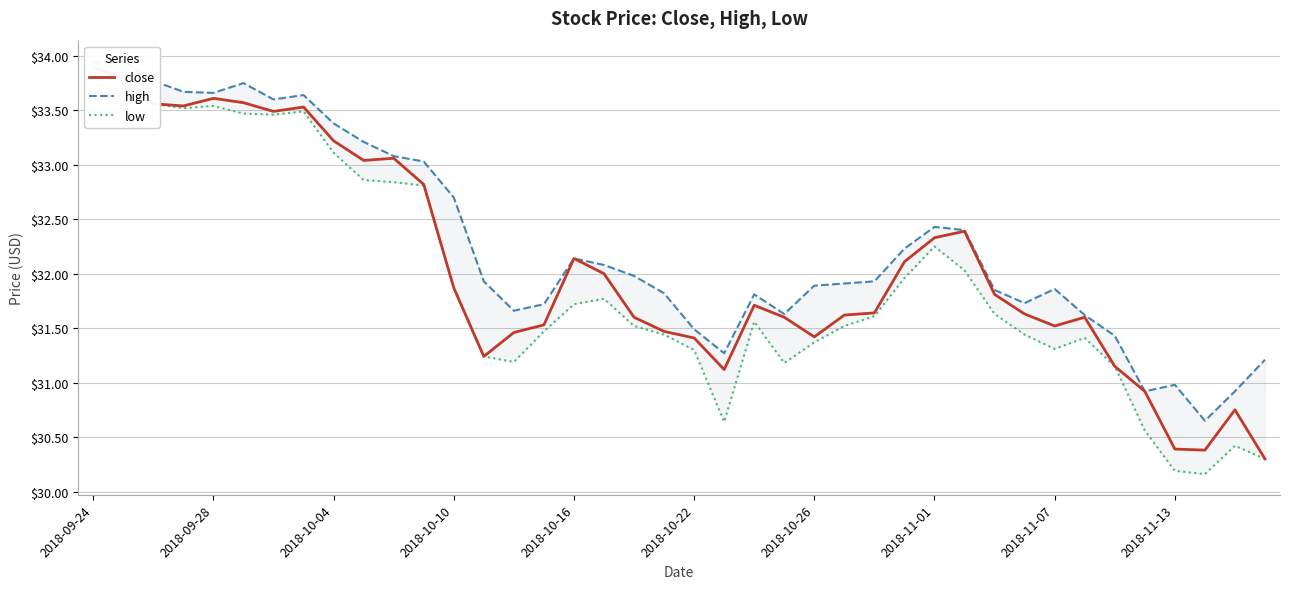

What is the sum of all low values?

1276.5